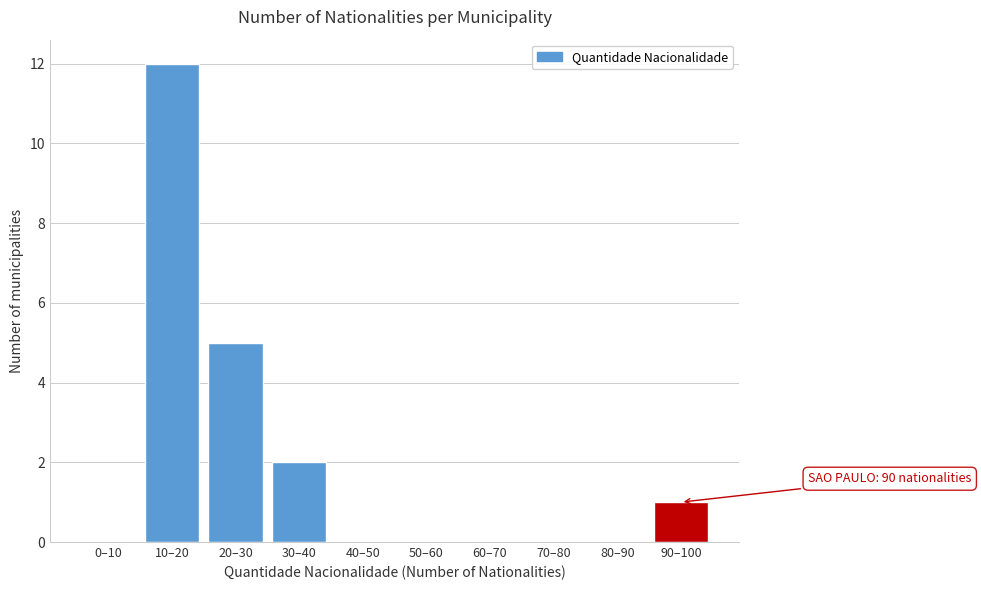

Reading left to right, transcribe all the data shown in this chart.

0–10=0	10–20=12	20–30=5	30–40=2	40–50=0	50–60=0	60–70=0	70–80=0	80–90=0	90–100=1